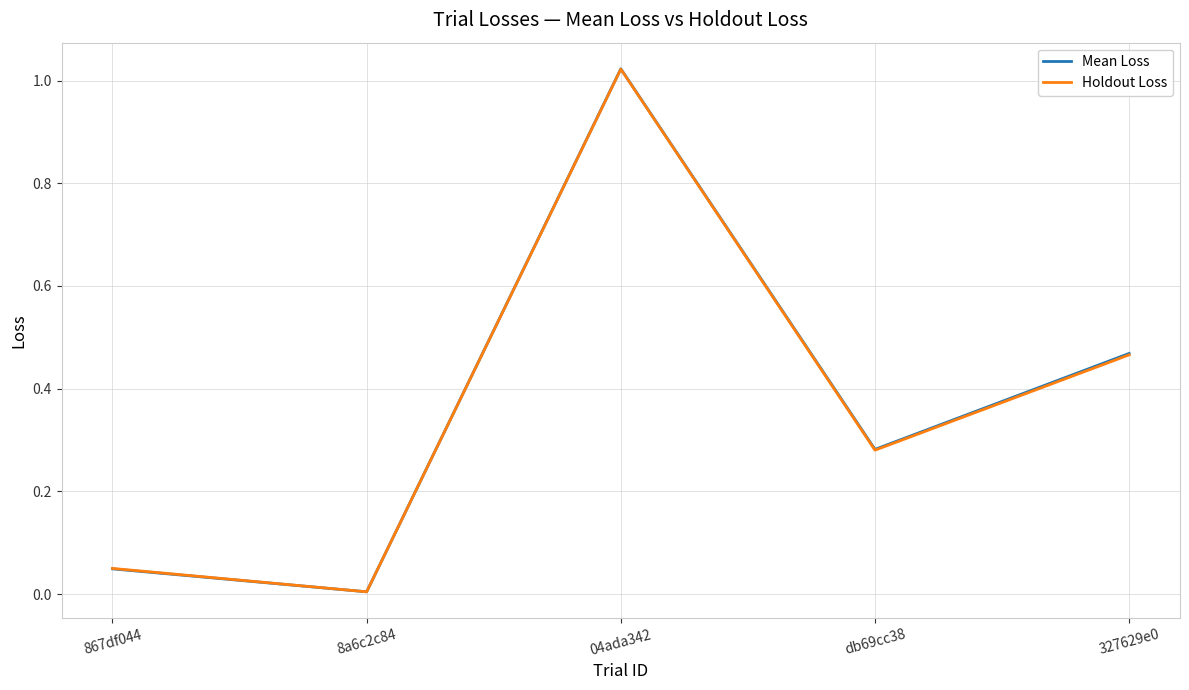

True or false: Holdout Loss has more than 0 interior local peaks.

True